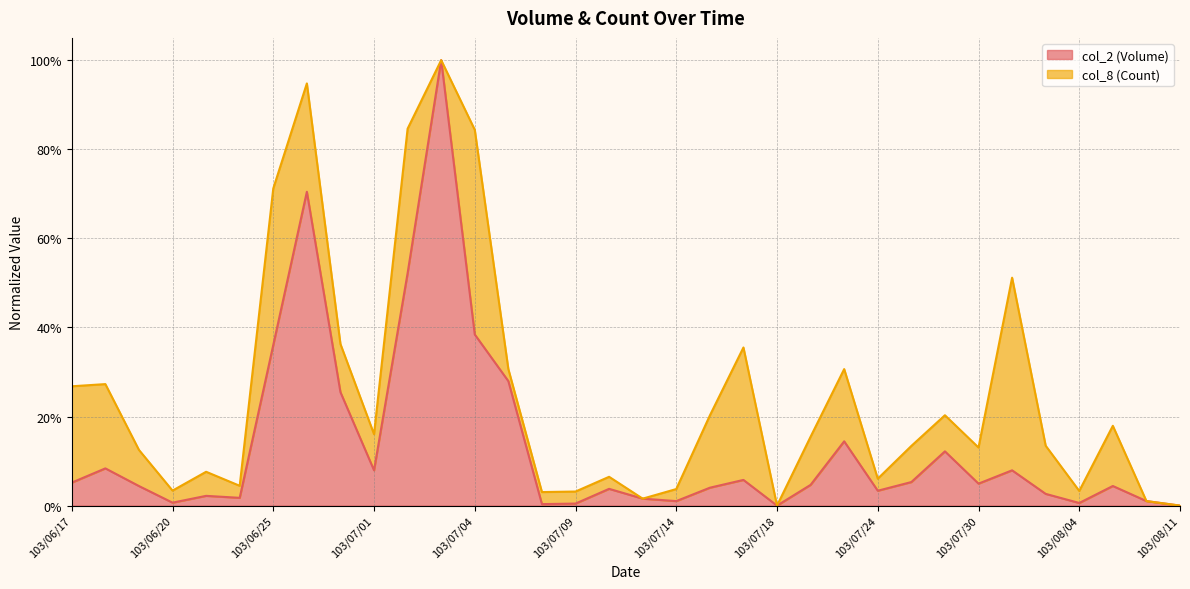

How many data points are above 0?

33